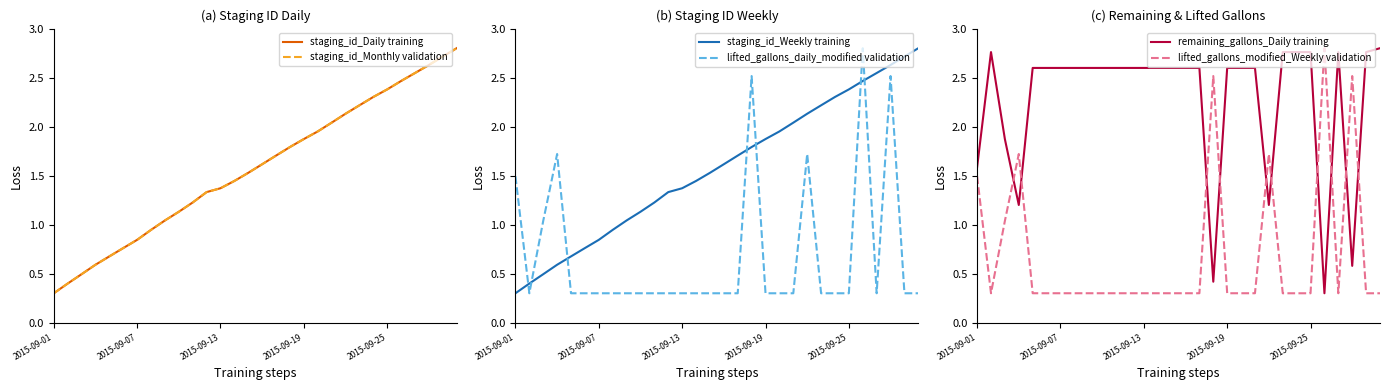

What is the minimum value for staging_id_Monthly validation?

0.3